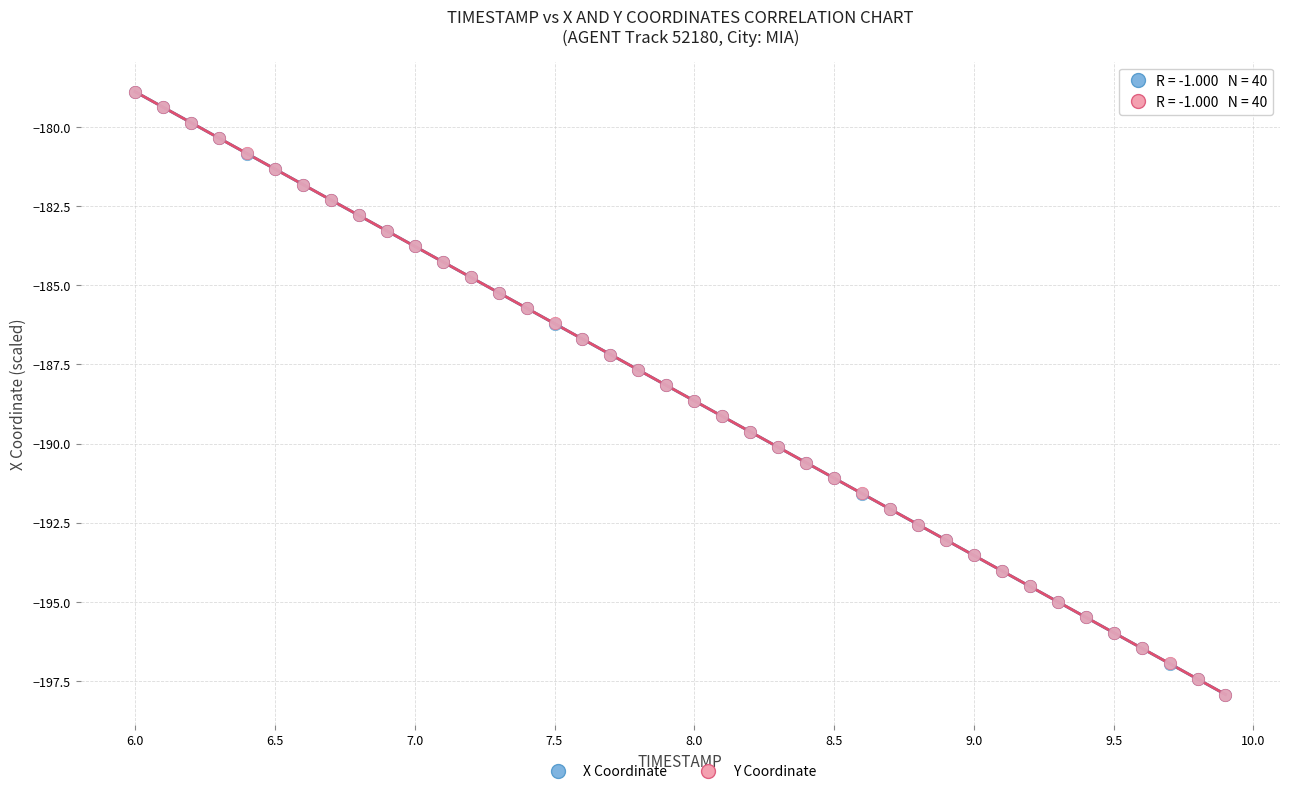

What are all the series names shown in the legend?

X Coordinate, Y Coordinate